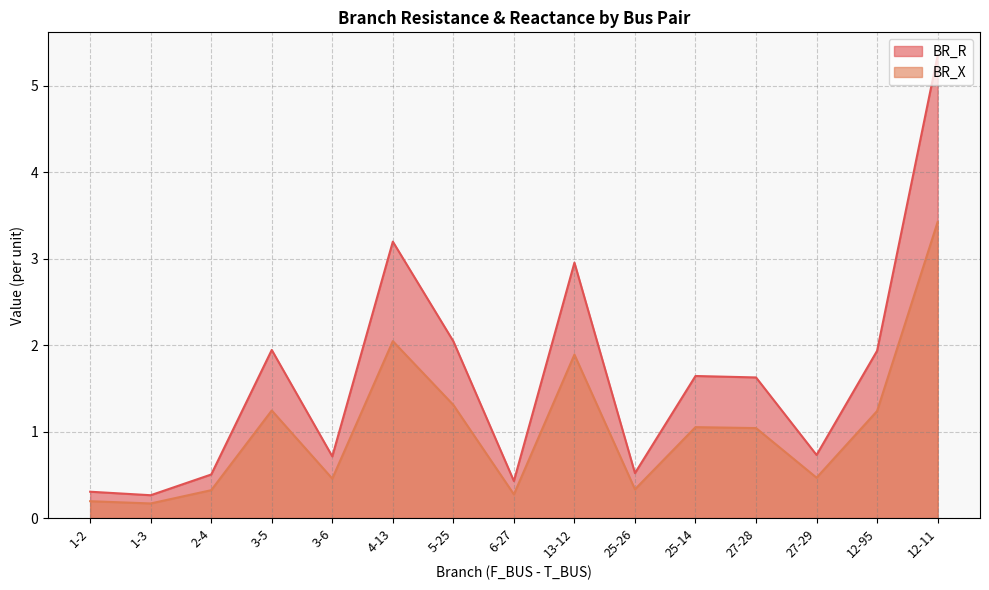

Between 1-2 and 4-13, which is larger?

4-13